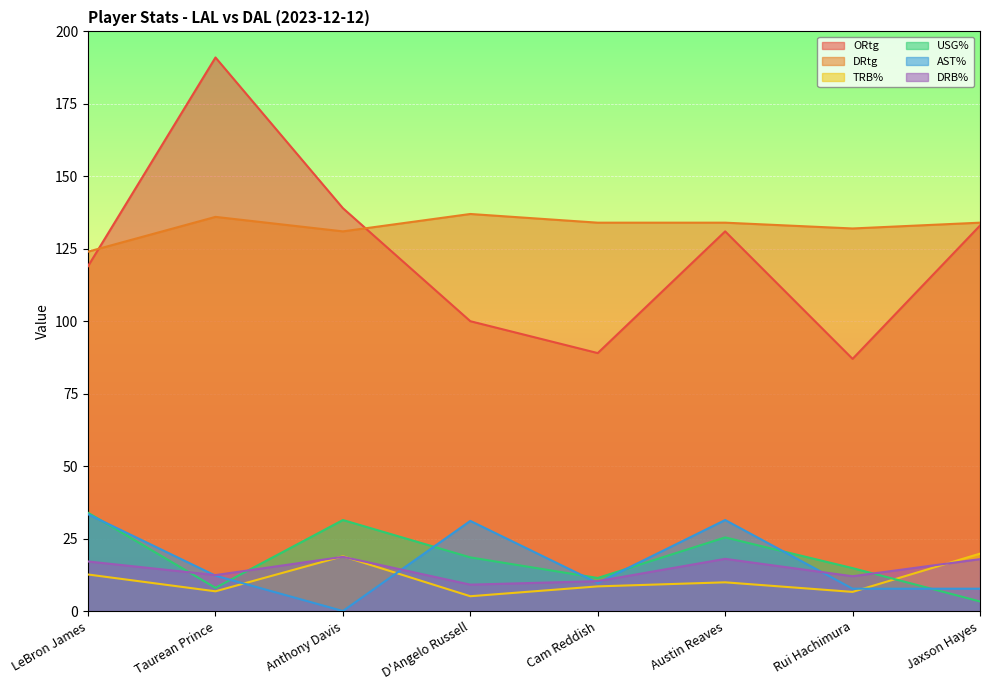

True or false: DRtg and AST% cross at least once.

False